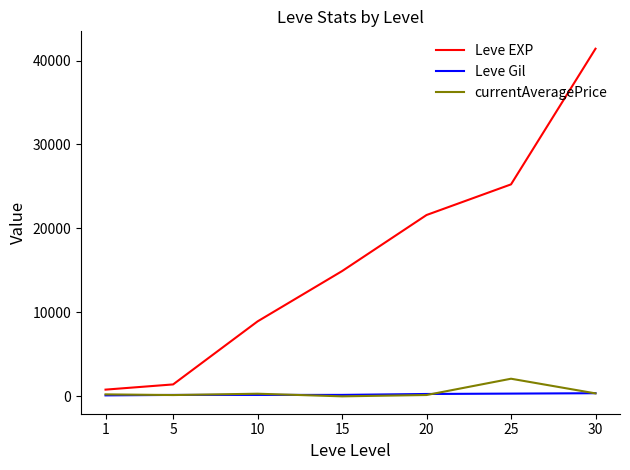

Is the value of Leve EXP at 10 greater than the value of currentAveragePrice at 25?

Yes